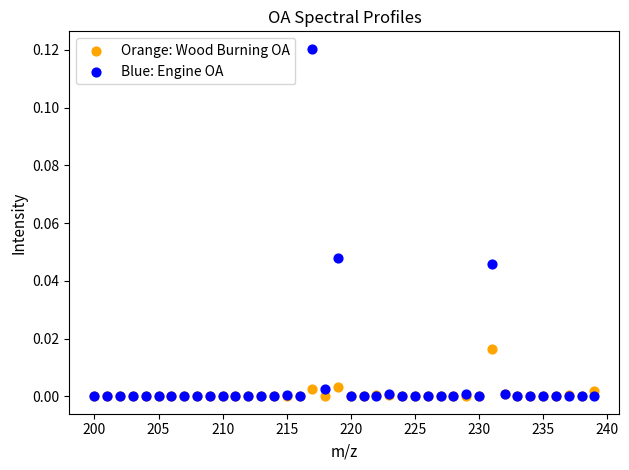

What are all the series names shown in the legend?

Orange: Wood Burning OA, Blue: Engine OA